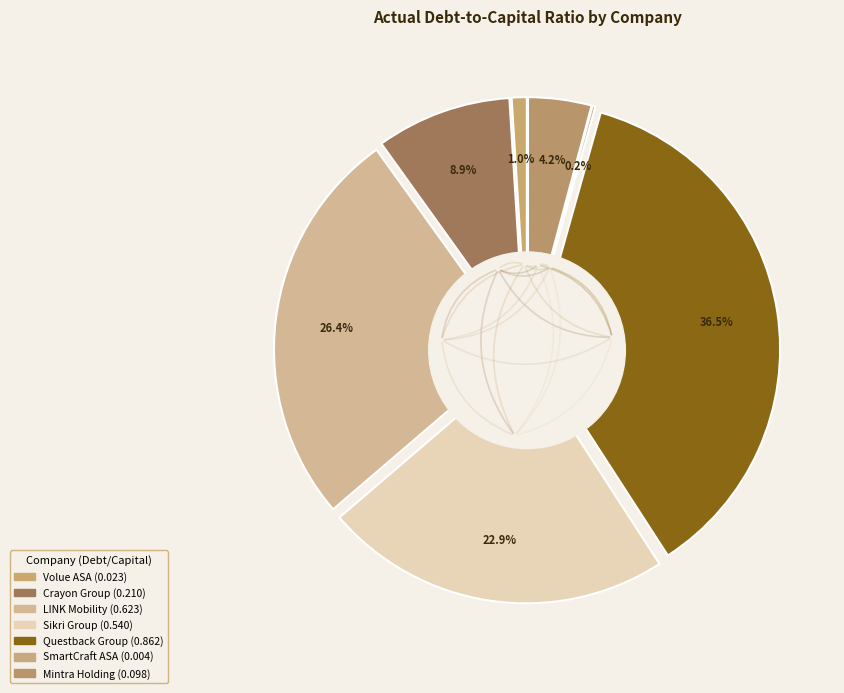

What is the smallest slice in the pie chart?

SmartCraft ASA